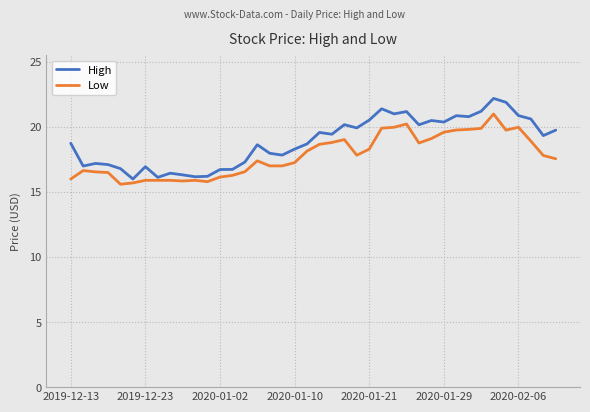

What is the difference between the maximum and minimum values in the High series?

6.2